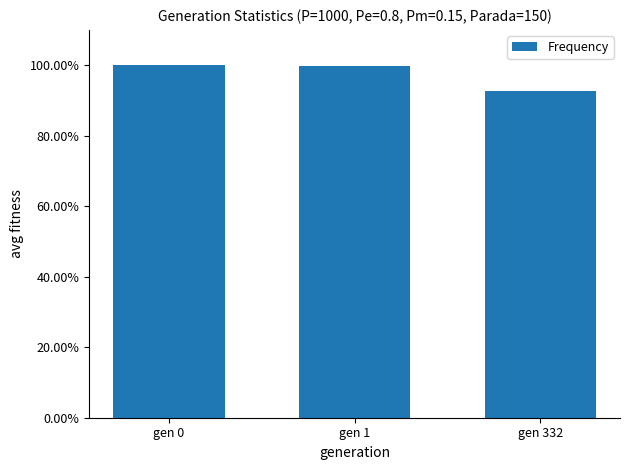

What is the change in value from gen 1 to gen 332?

-0.1